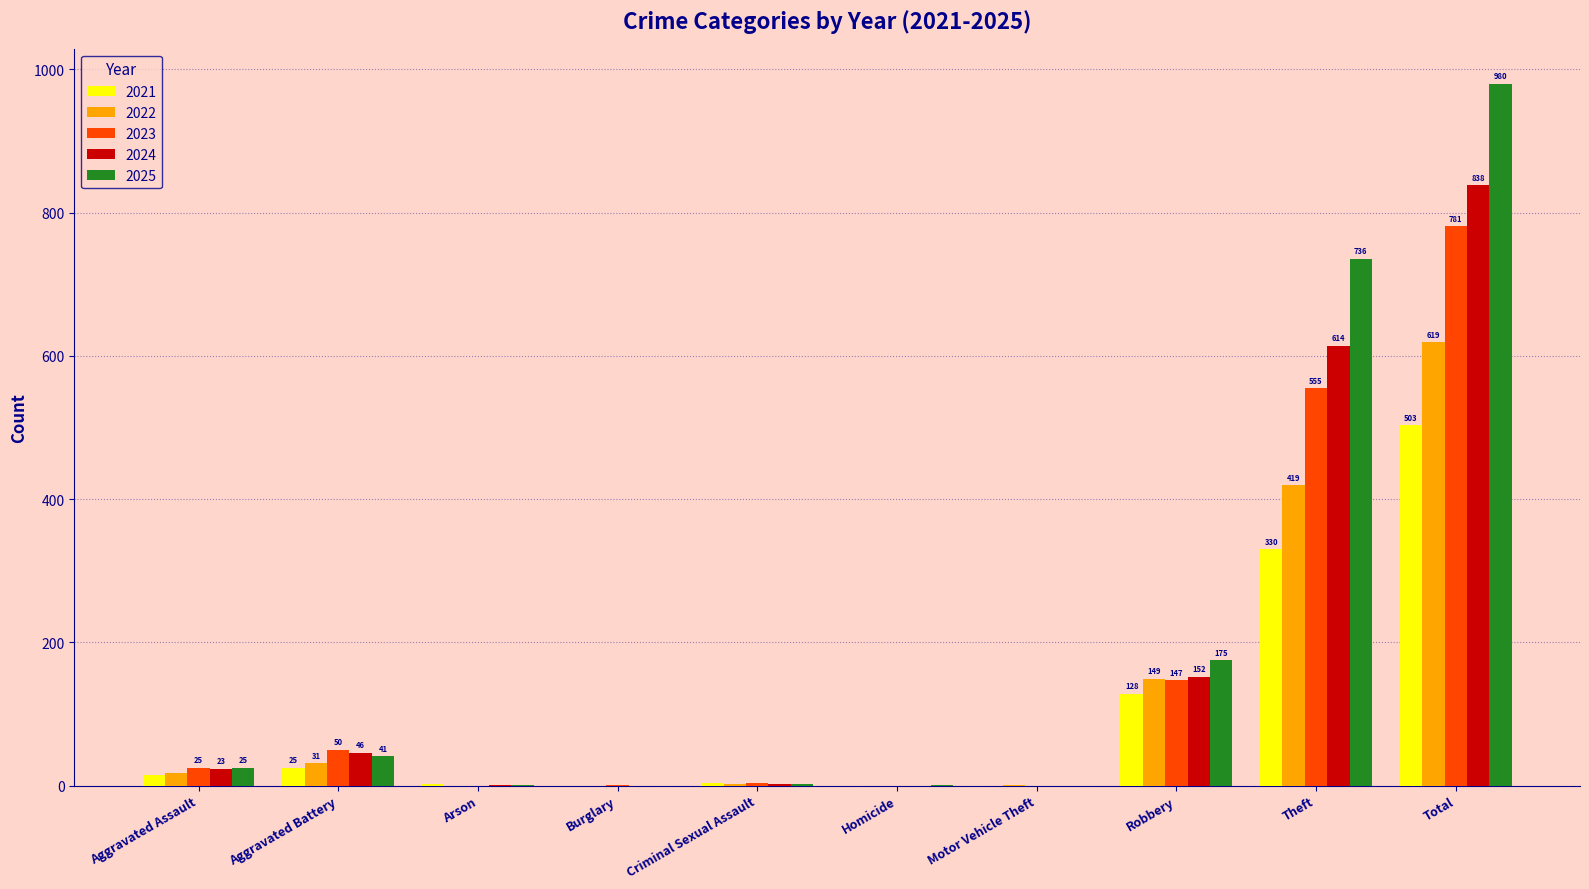

At which category is the sum across all series the highest?

Total